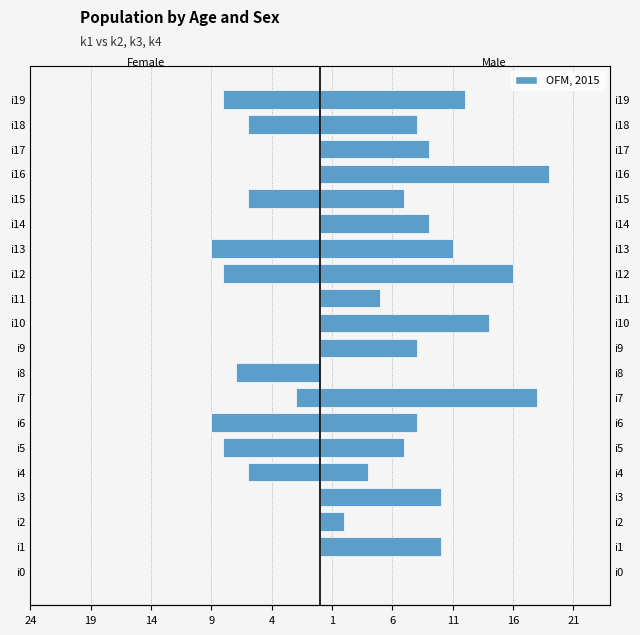

How many values in the k2+k3+k4 (Male) series are below 9?

10